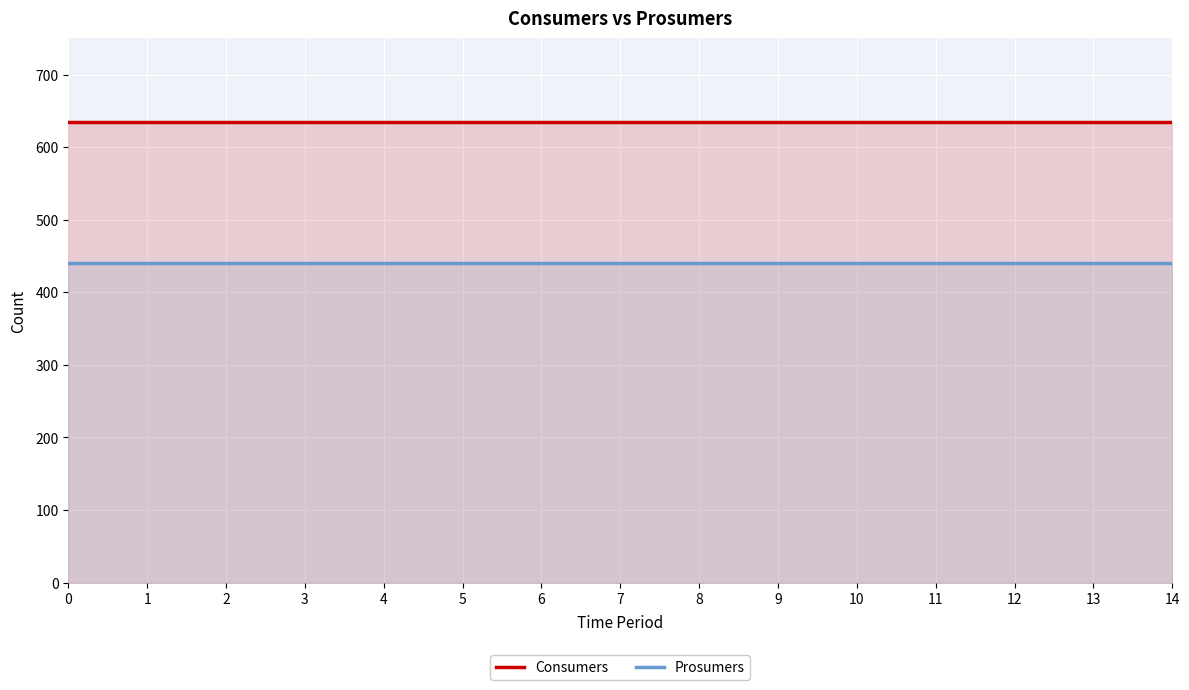

Rank the series by their maximum value, from lowest to highest.

Prosumers, Consumers